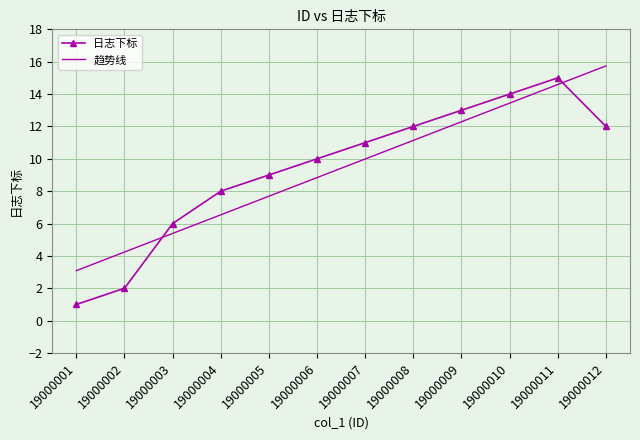

What is the difference between the second highest and second lowest values in the 日志下标 series?

12.0